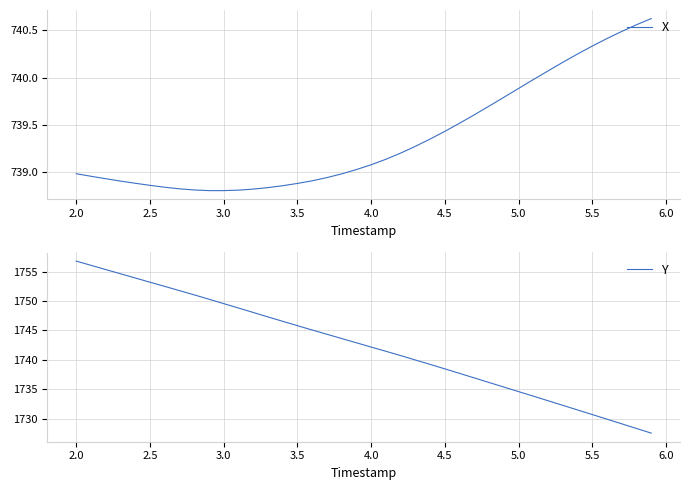

At how many categories does at least one series exceed 1689?

40